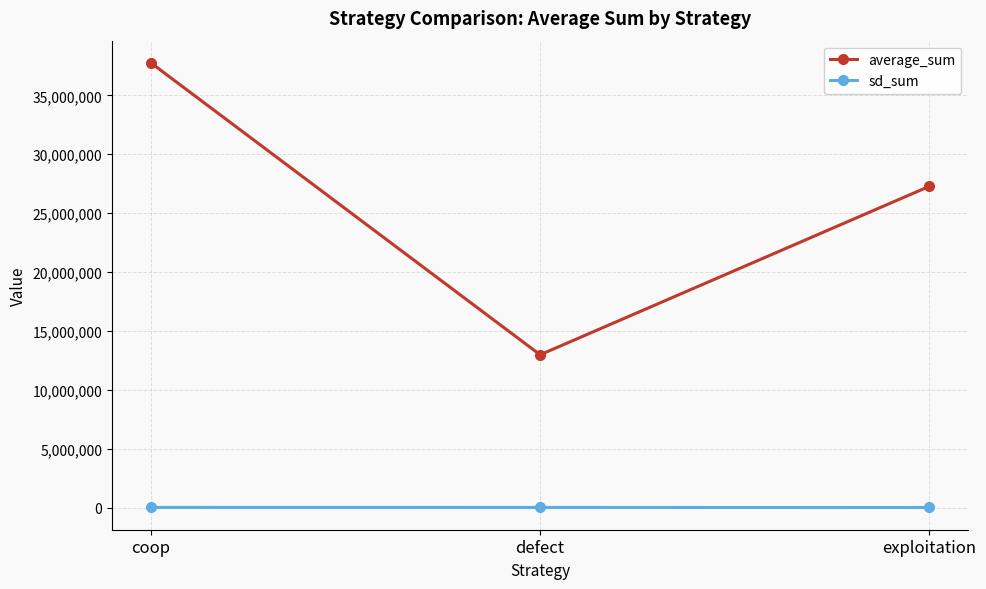

Is it true that sd_sum equals 8148 at coop?

True